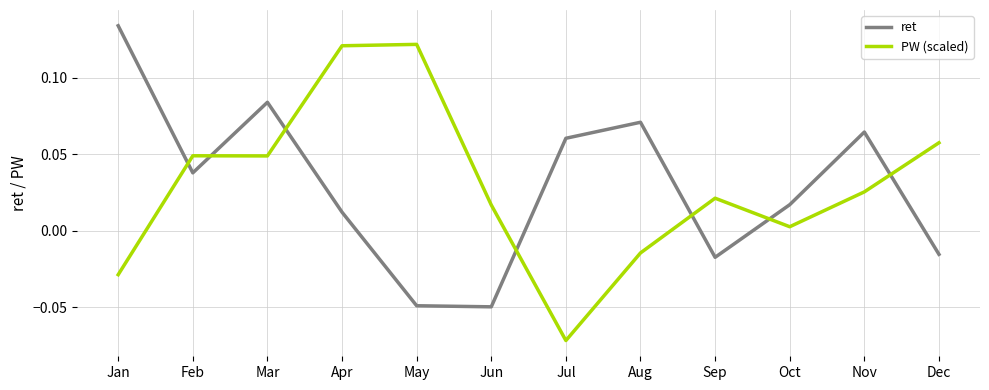

List the series in order of their peak value, lowest first.

PW (scaled), ret